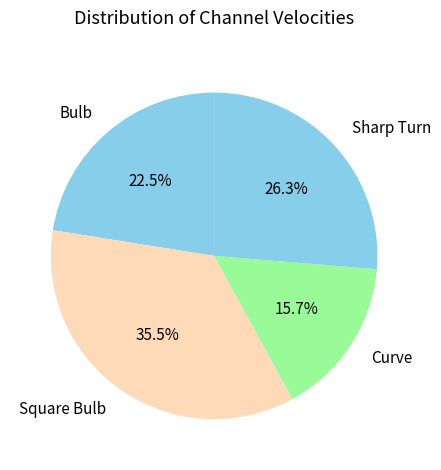

What is the smallest slice in the pie chart?

Curve